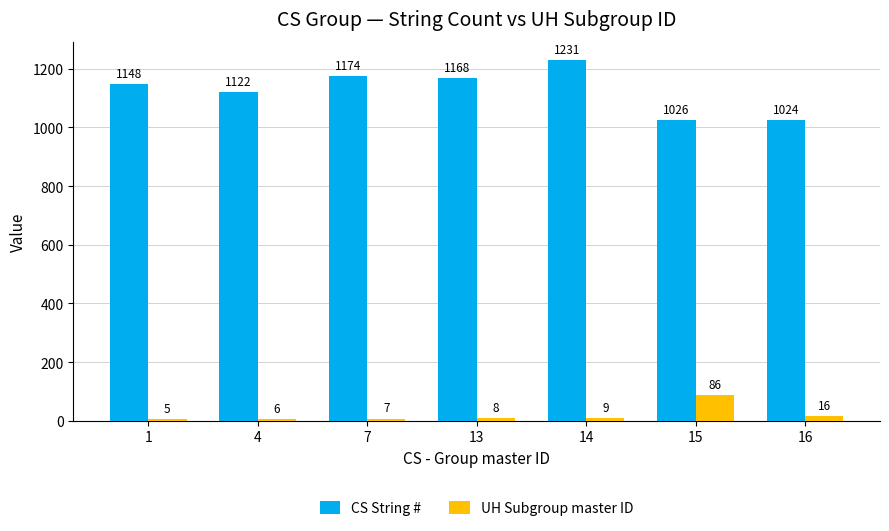

True or false: UH Subgroup master ID has a value of 16 at 16.

True